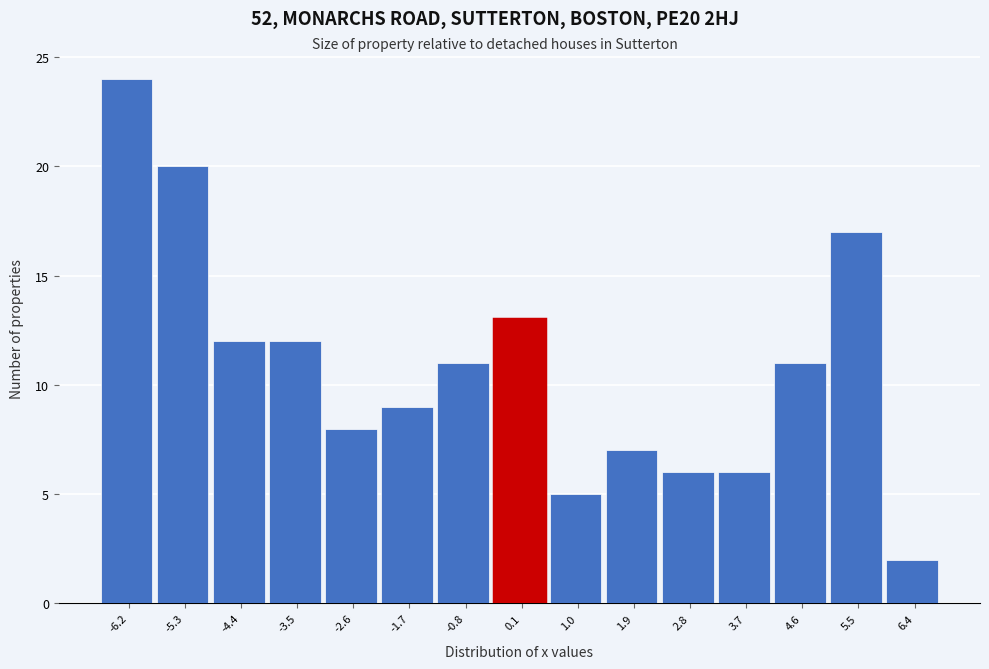

Over which range of the x-axis is the bar tallest?

-6.6 to -5.7